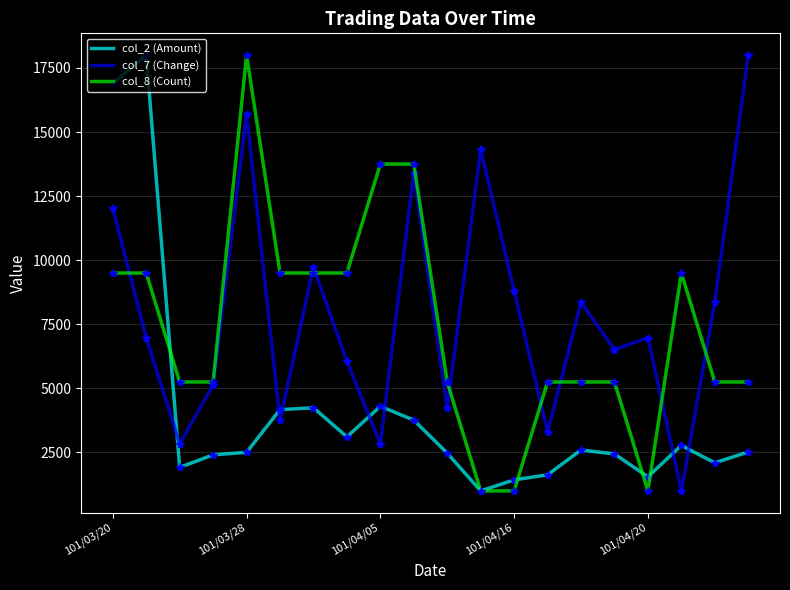

Is it true that col_8 (Count) equals 1754.0 at 101/04/16?

False